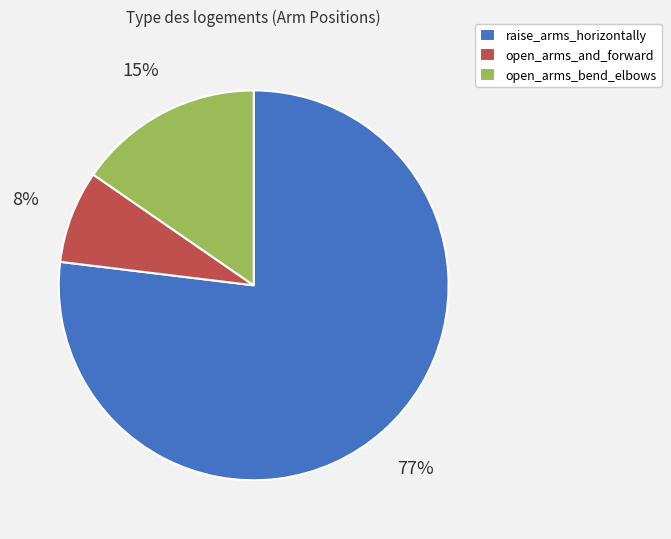

True or false: open_arms_and_forward accounts for 8% of the total.

True